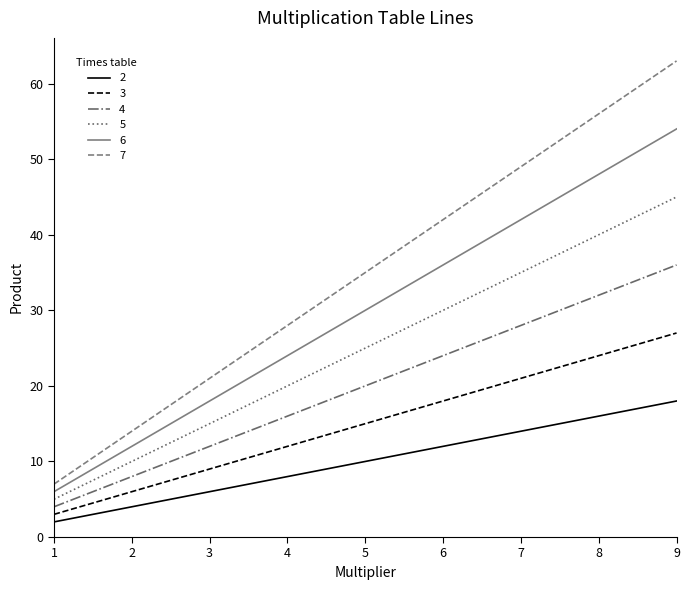

The value of 5 at 3 is 15. True or false?

True